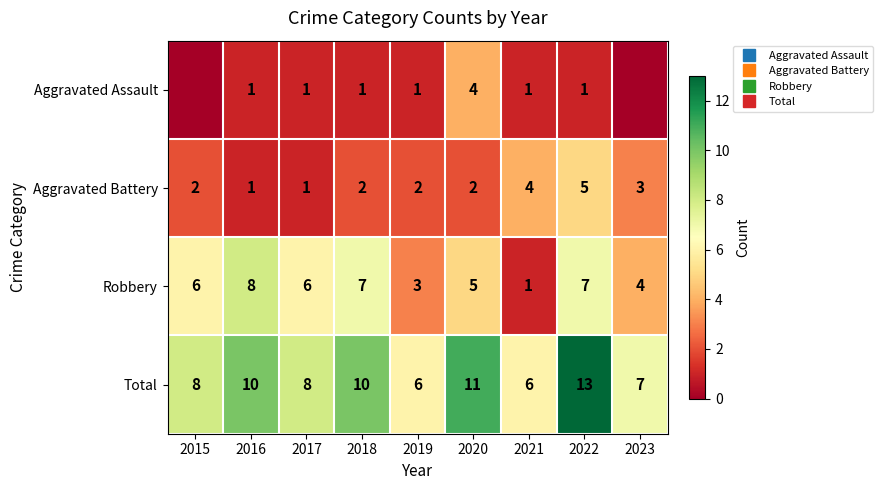

What is the maximum value for Total?

13